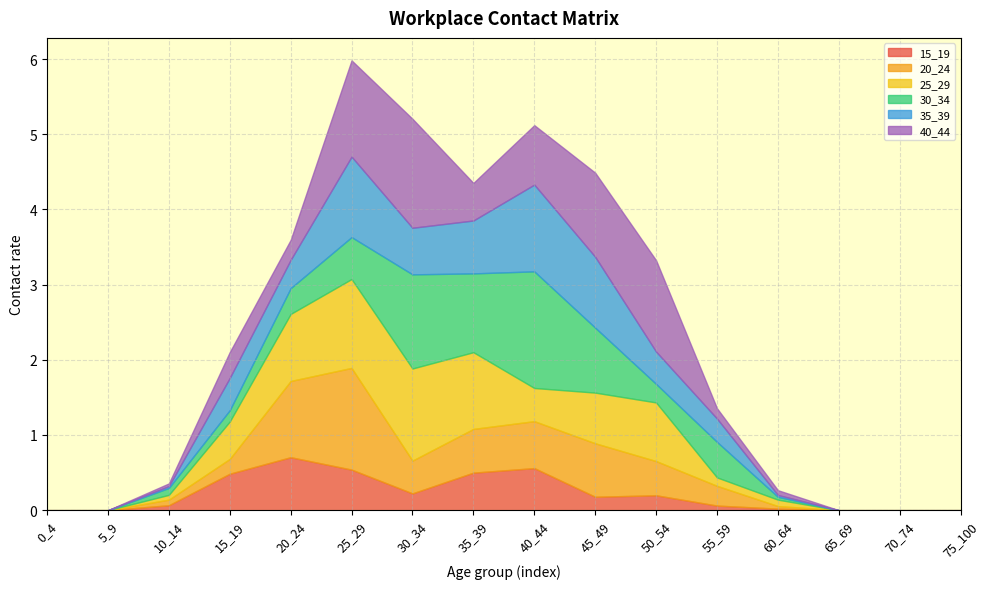

Does the chart have visible grid lines?

Yes